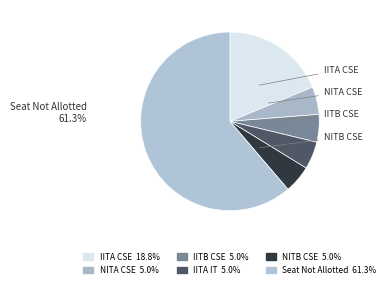

To the nearest percent, what portion does NITA CSE represent?

5%